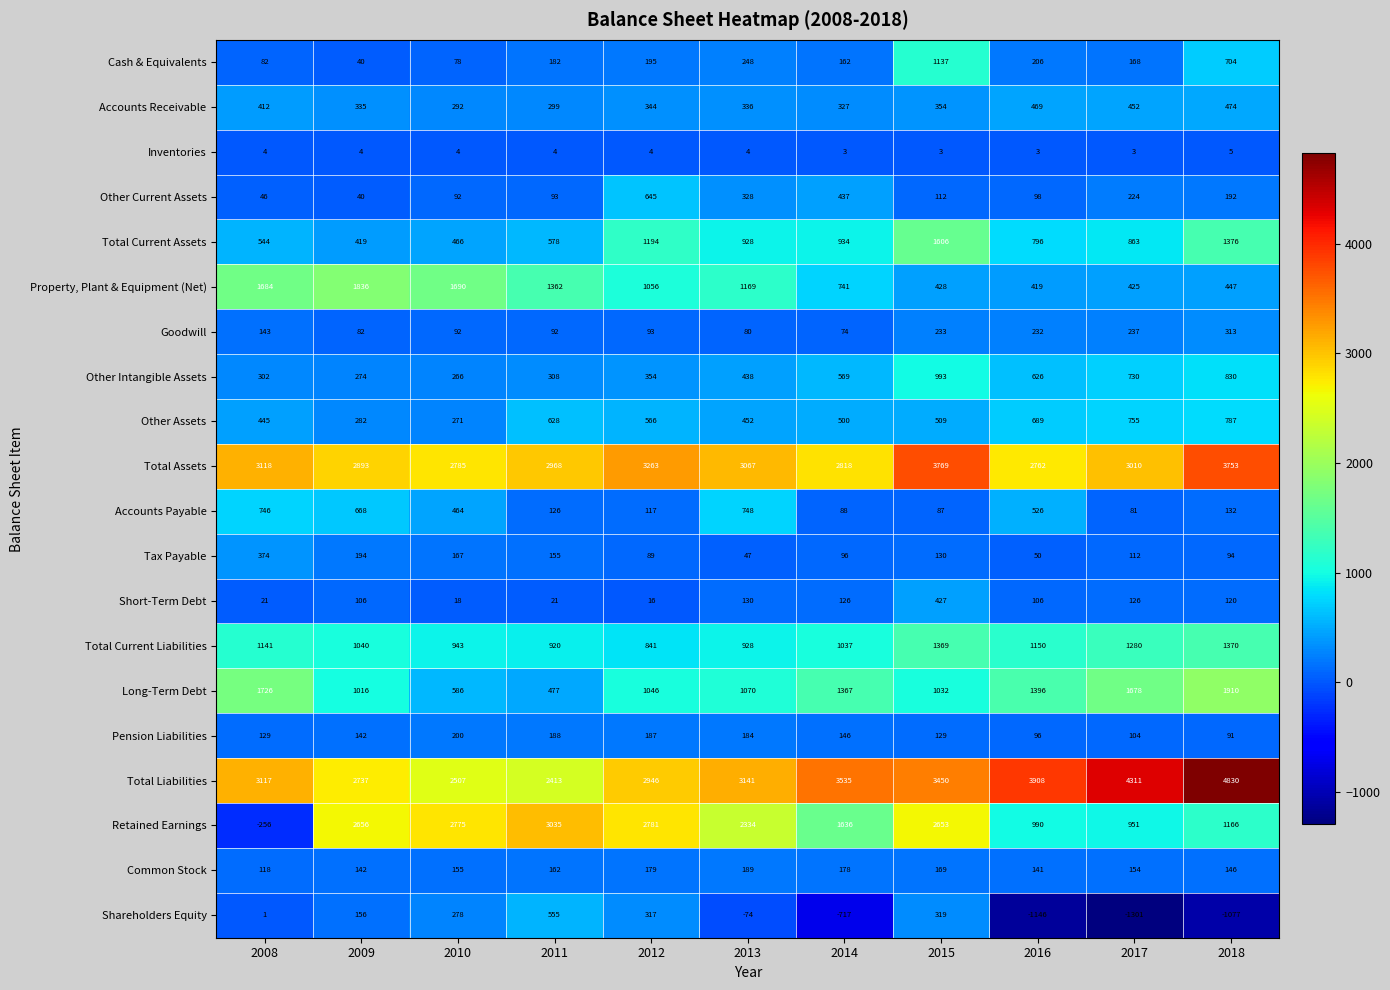

True or false: Other Current Assets has a value of 59 at 2011.

False